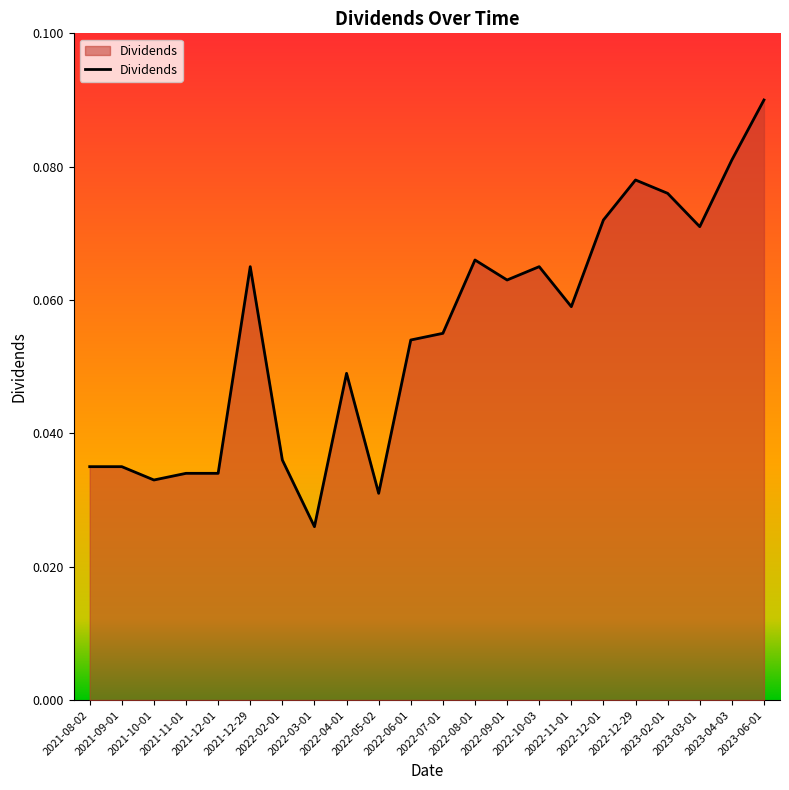

What is the label of the 14th point from the left?

2022-09-01